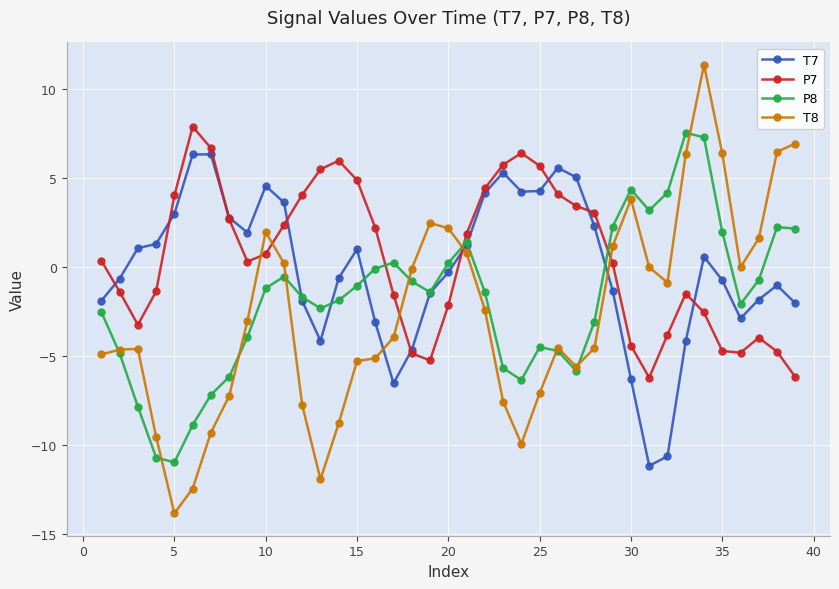

After their last crossing, which series has the higher values: T8 or P7?

T8